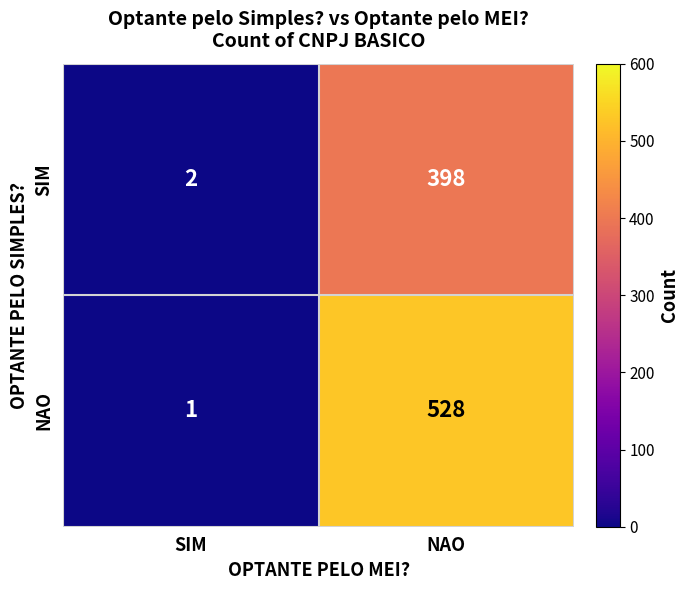

What is the difference between the maximum and minimum values in the SIM series?

396